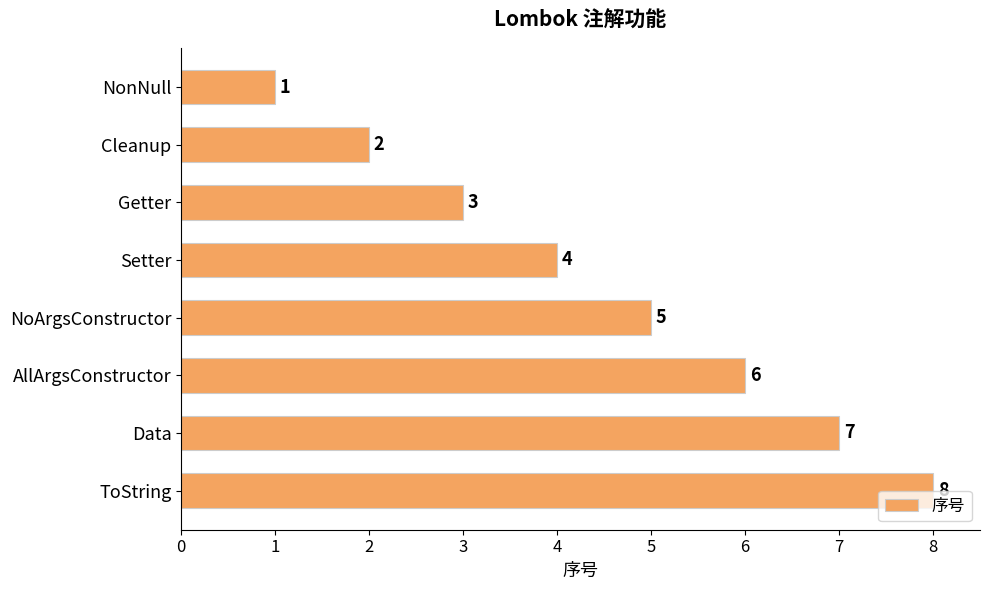

What is the difference between the maximum and minimum values?

7